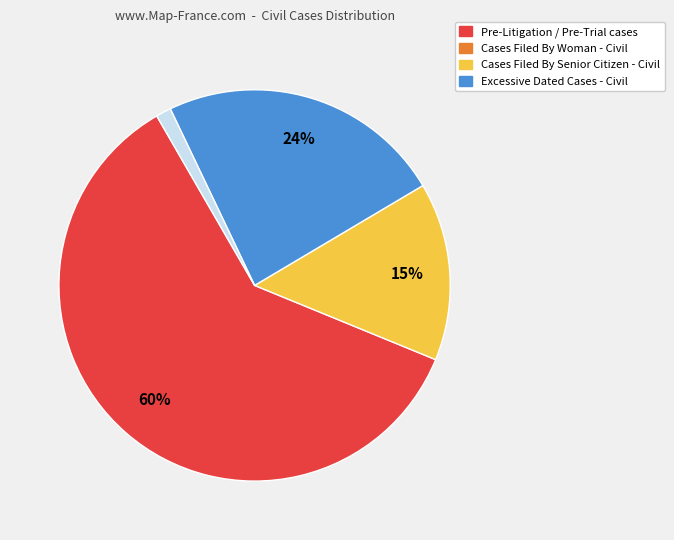

Is there a majority slice in this chart?

Yes